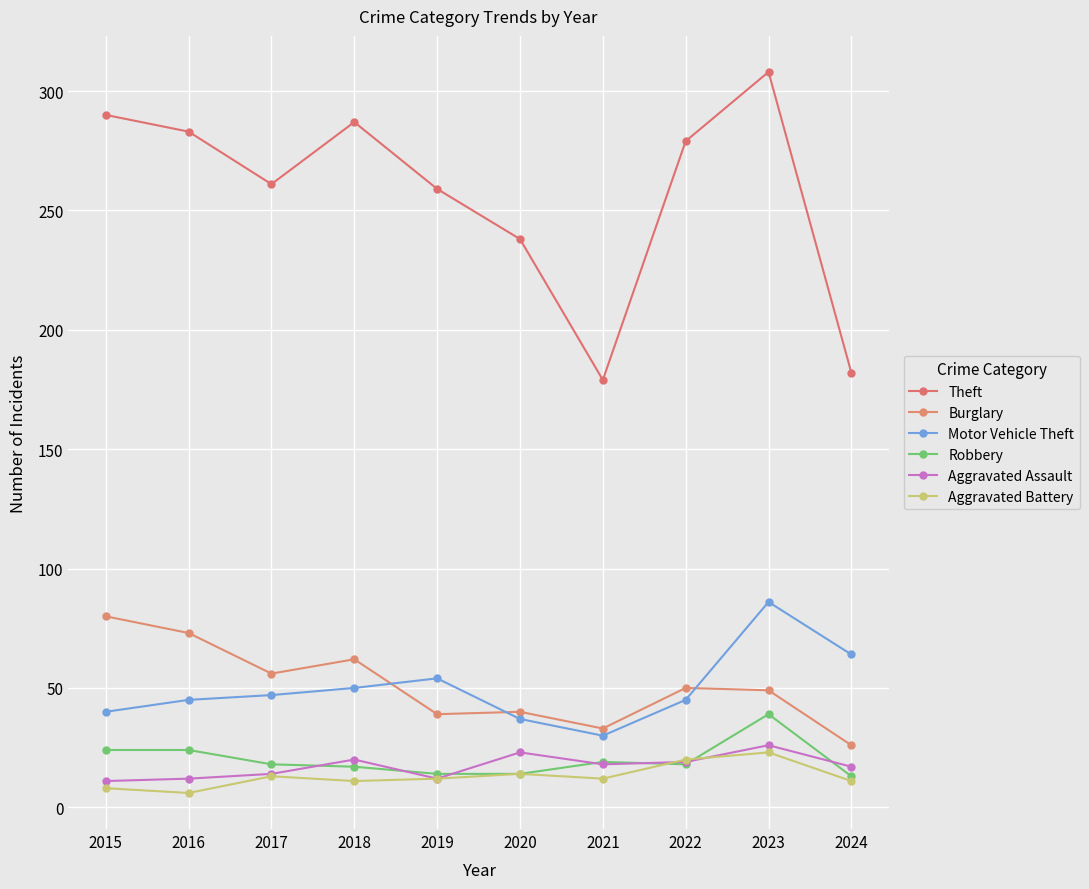

True or false: Theft and Motor Vehicle Theft cross at least once.

False